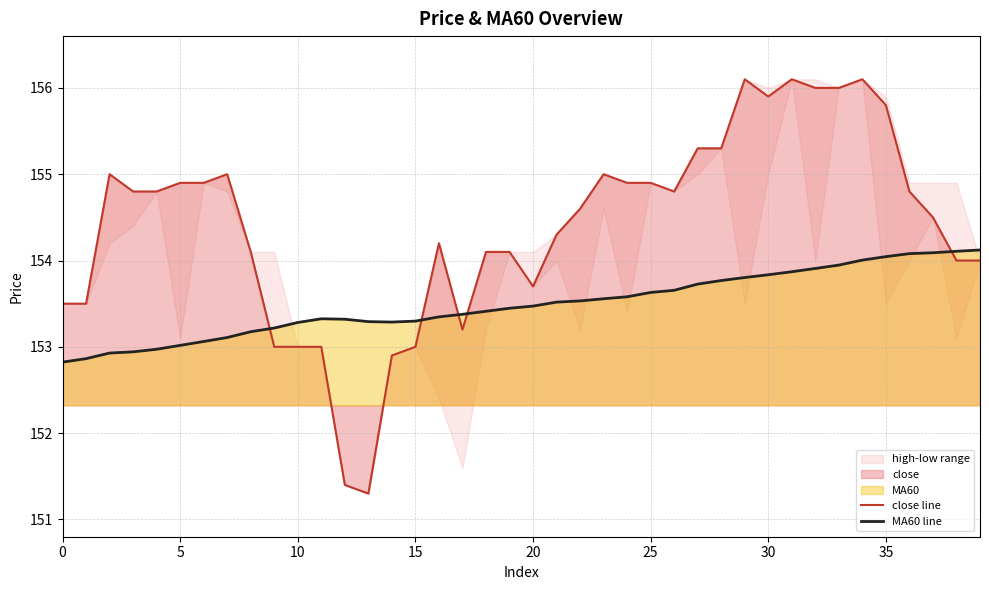

At 16, list the series in order from smallest to largest.

MA60 line, close line